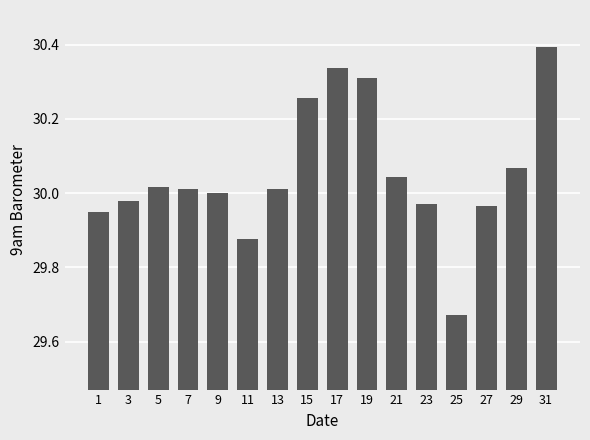

Is it true that the value at 23 is 30.0?

True